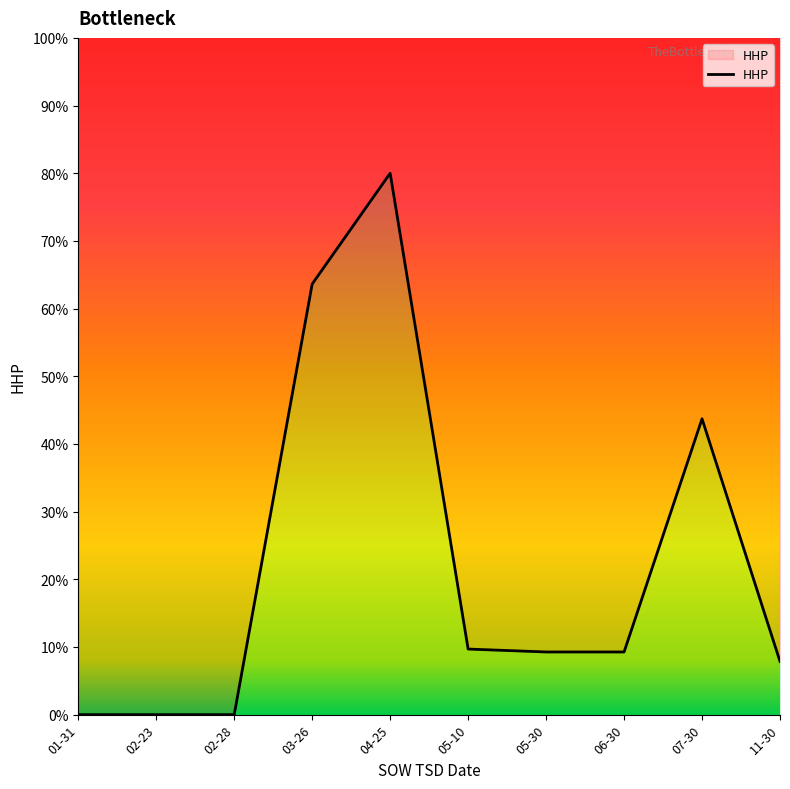

Is it true that the value at 04-25 is 109.7?

False